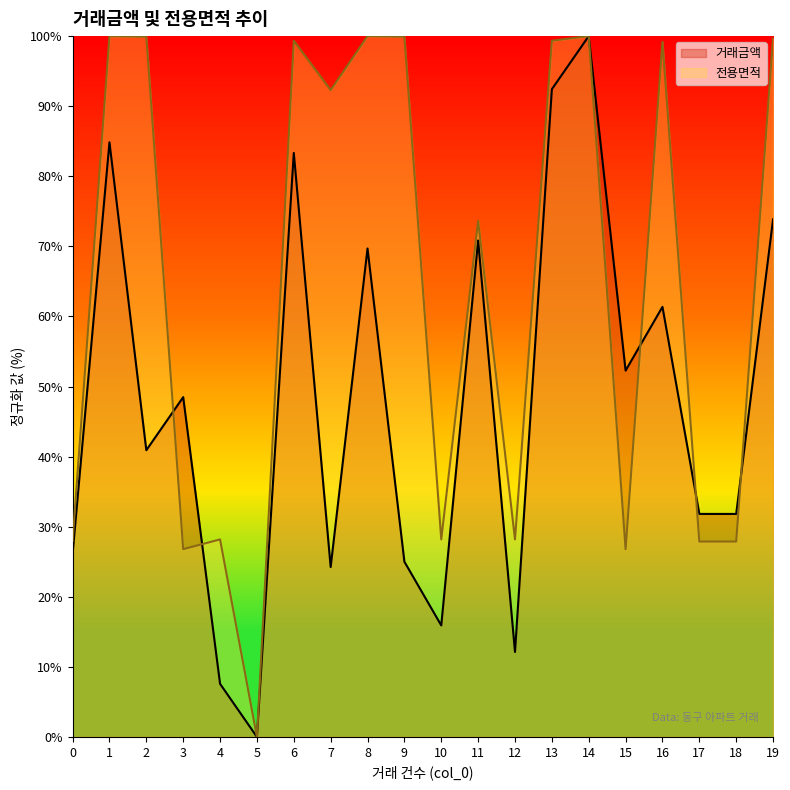

Between which two adjacent categories do 전용면적 and 거래금액 first intersect?

2 and 3